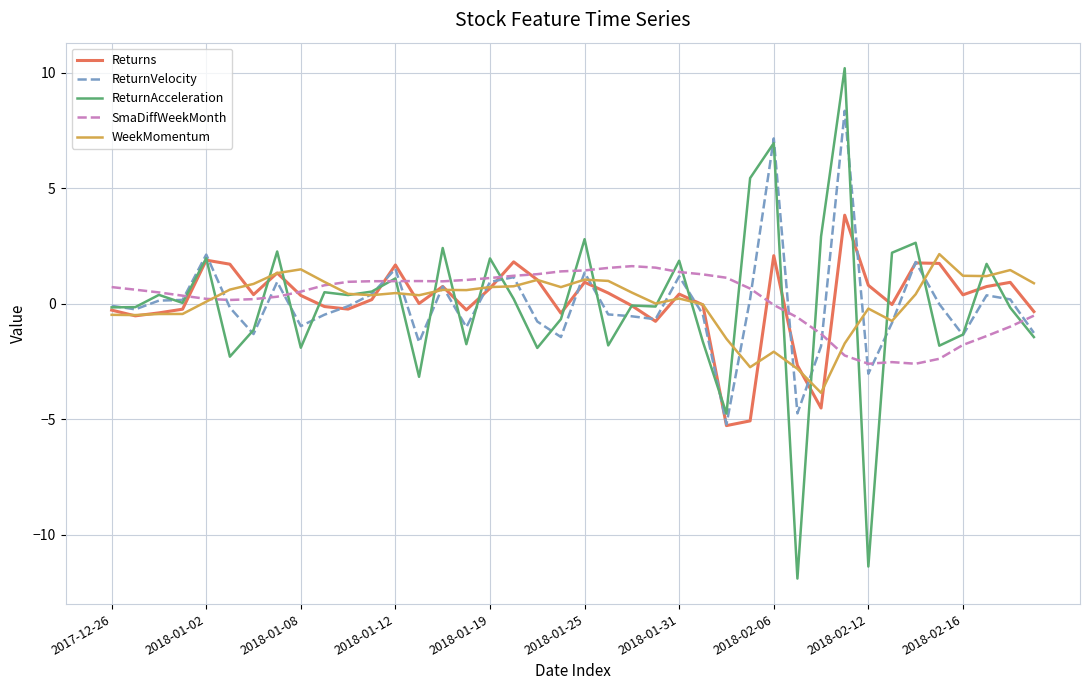

What is the maximum value for SmaDiffWeekMonth?

1.6